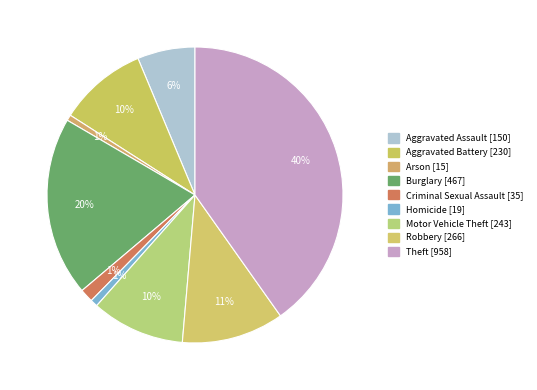

Rank the categories by value from lowest to highest.

Arson, Homicide, Criminal Sexual Assault, Aggravated Assault, Aggravated Battery, Motor Vehicle Theft, Robbery, Burglary, Theft